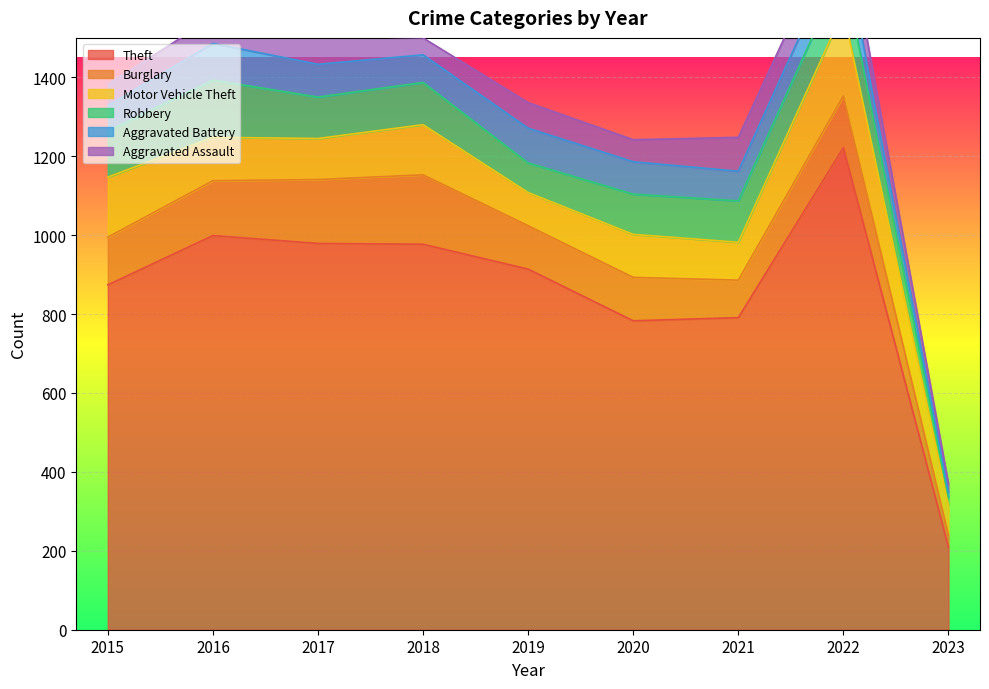

True or false: Motor Vehicle Theft and Burglary intersect in this chart.

True